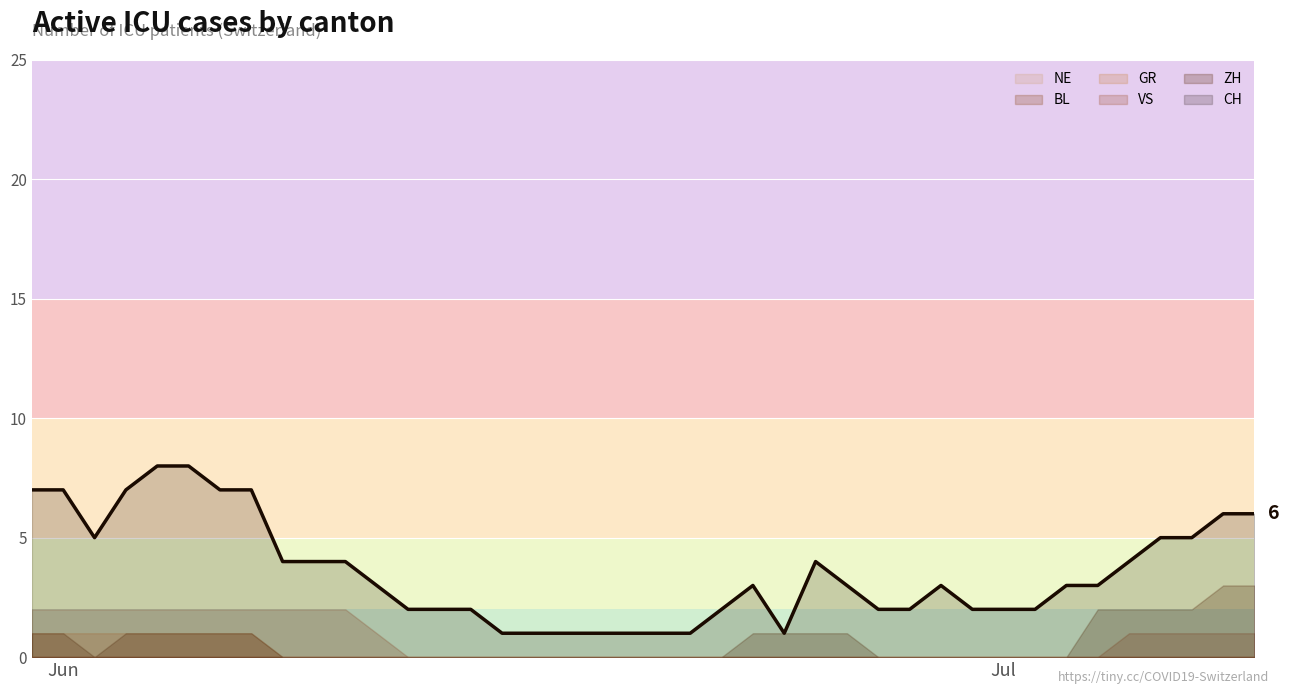

Which has a higher value, 39 or 38?

39